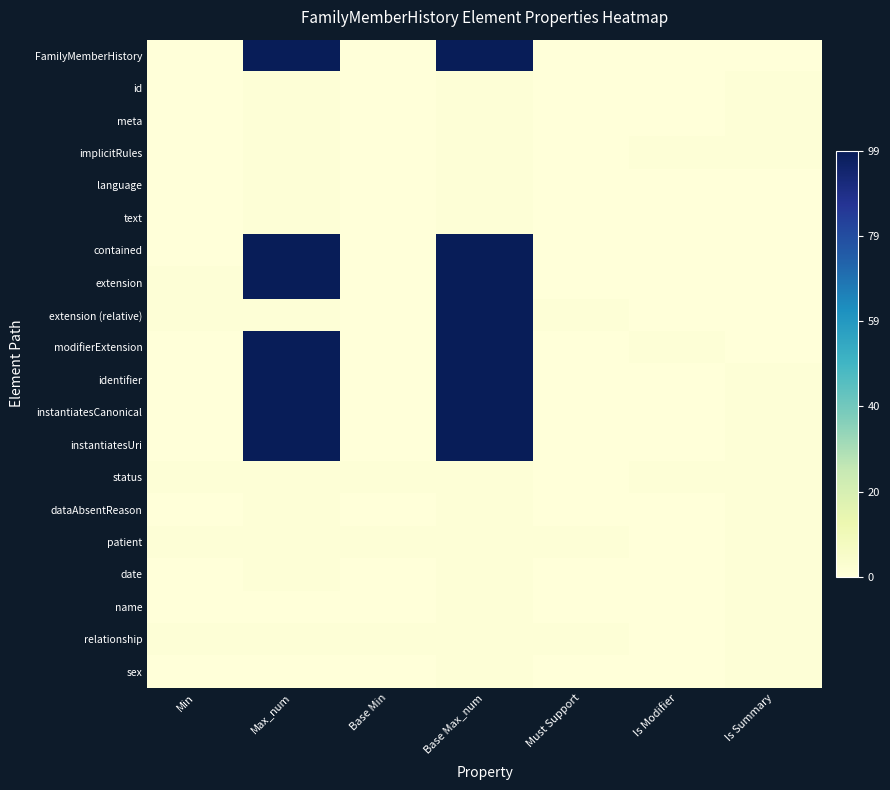

How many data points does each series have?

7